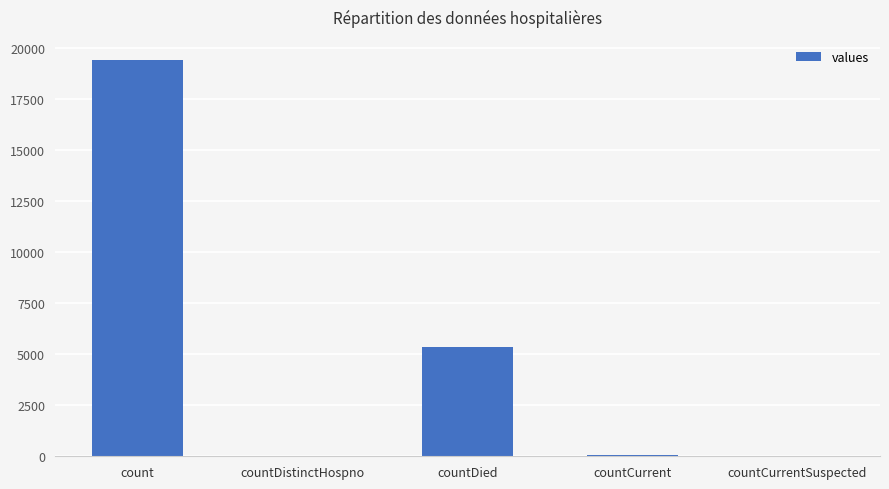

Is it true that the value at count is 32695?

False